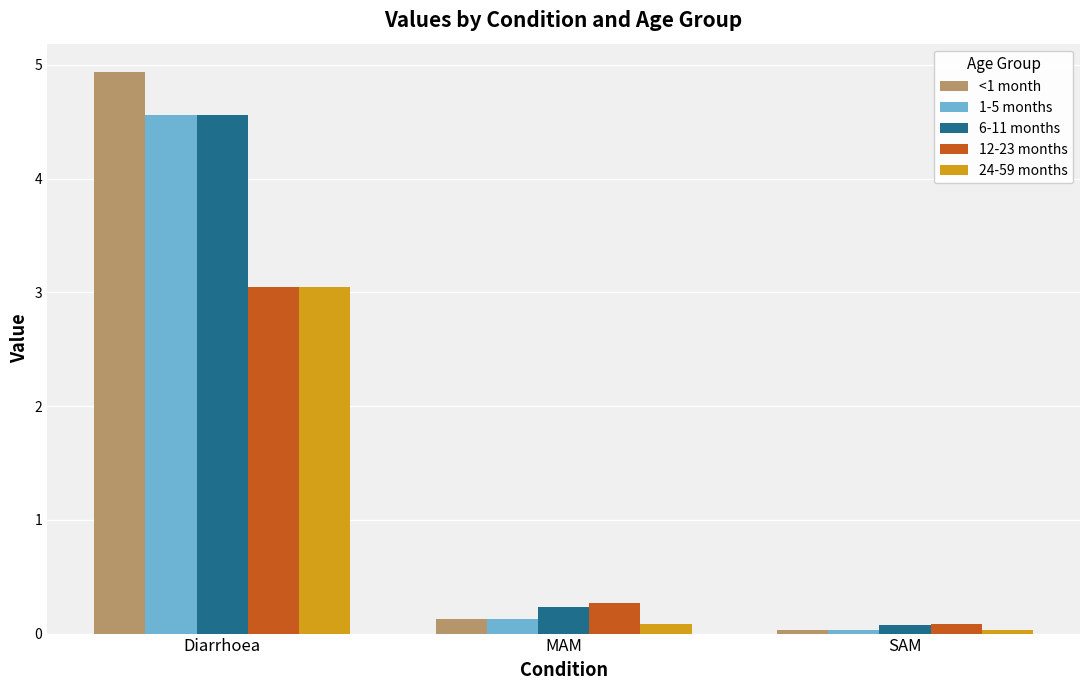

What is the label of the 2nd bar from the left?

MAM